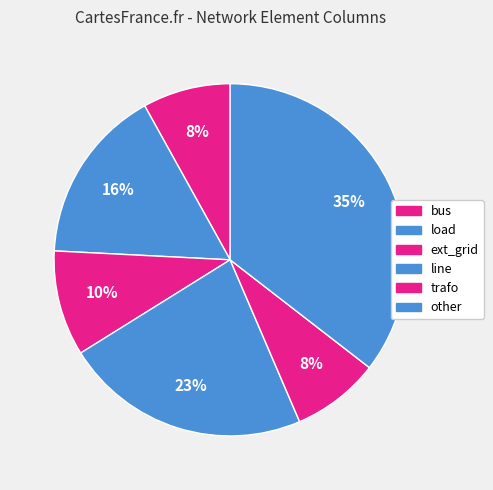

To the nearest percent, what portion does load represent?

16%